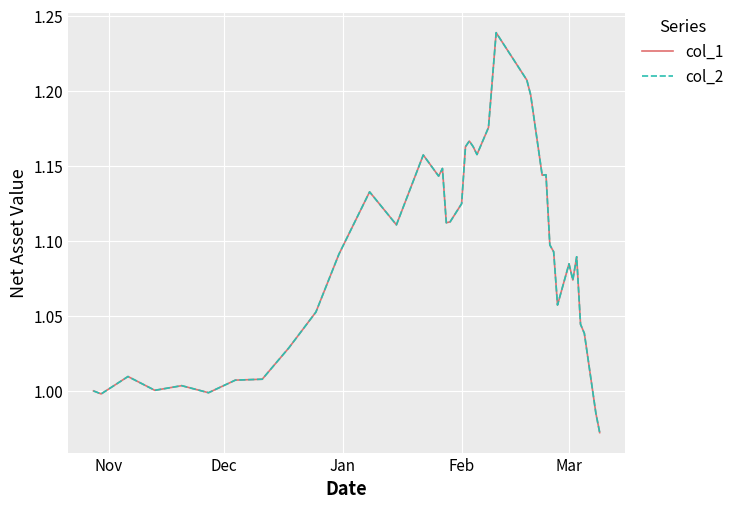

What is the smallest value displayed?

1.0